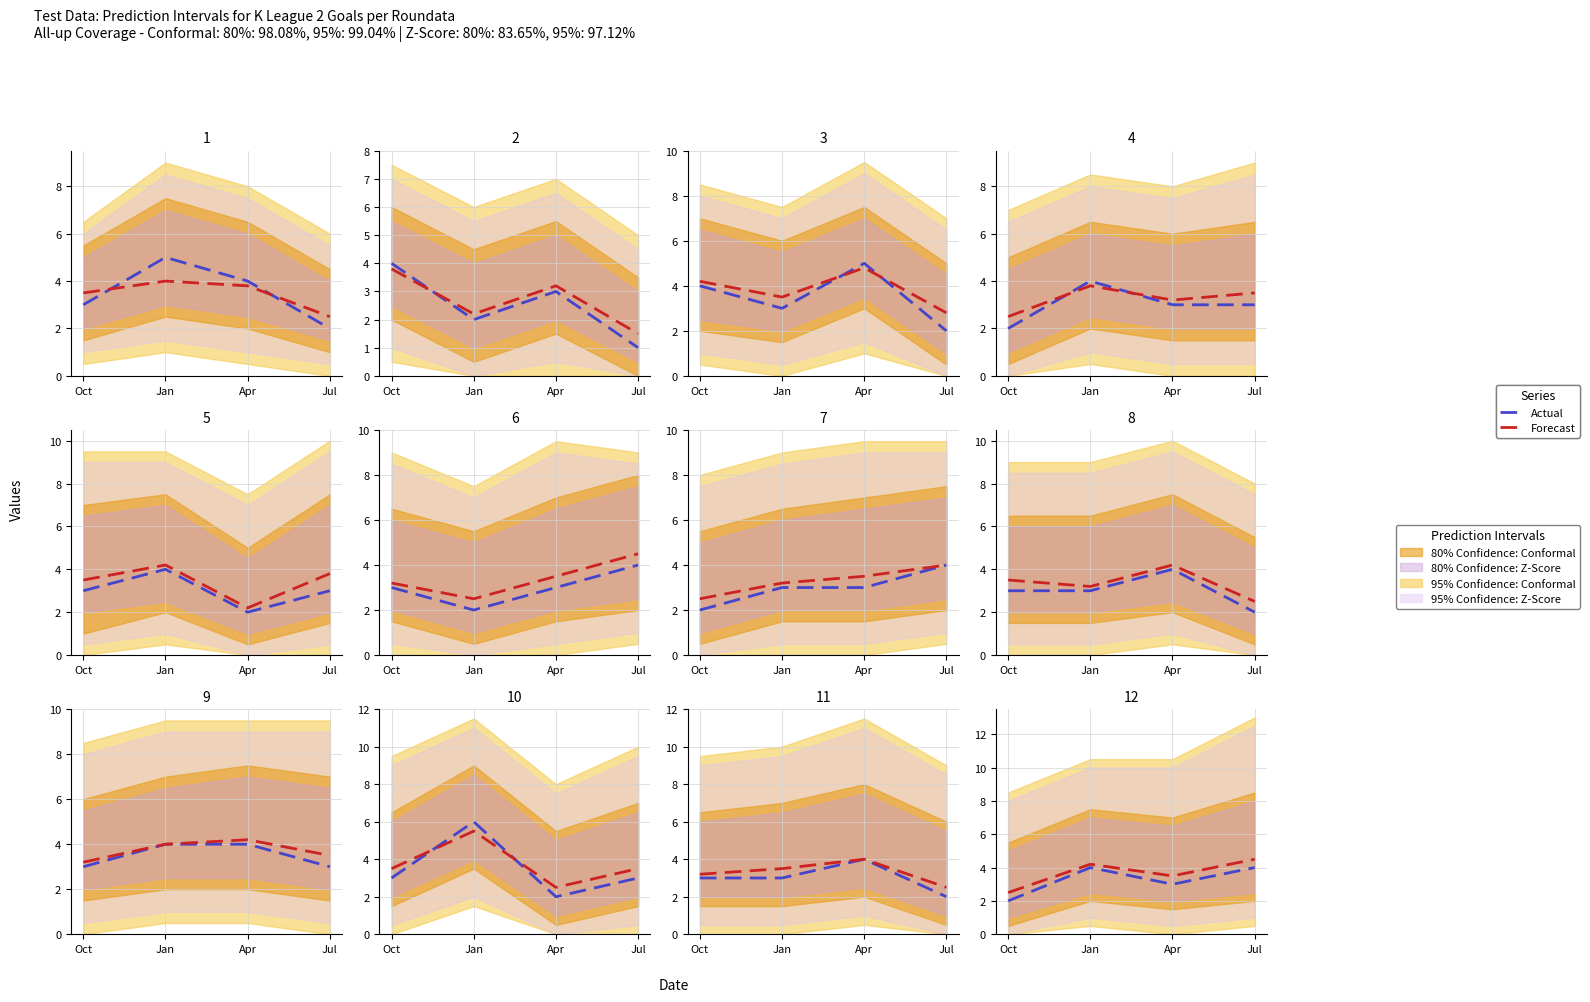

True or false: Actual has more than 1 points higher than both neighbors.

False